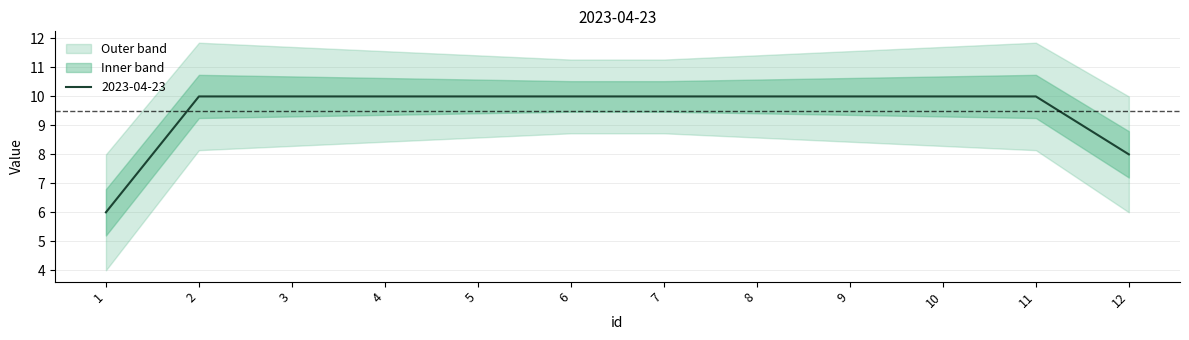

Which category has the highest value across all series?

2